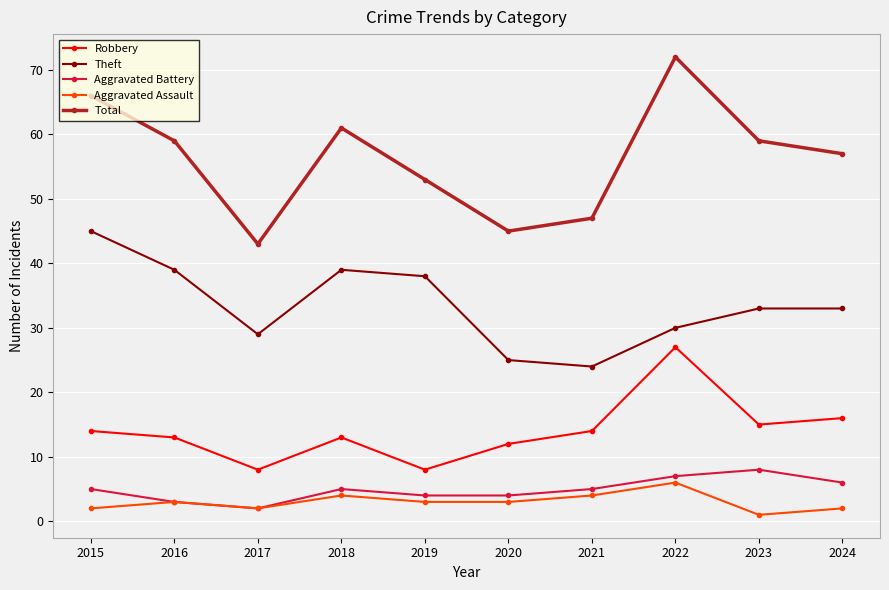

Is it true that Total equals 87 at 2016?

False